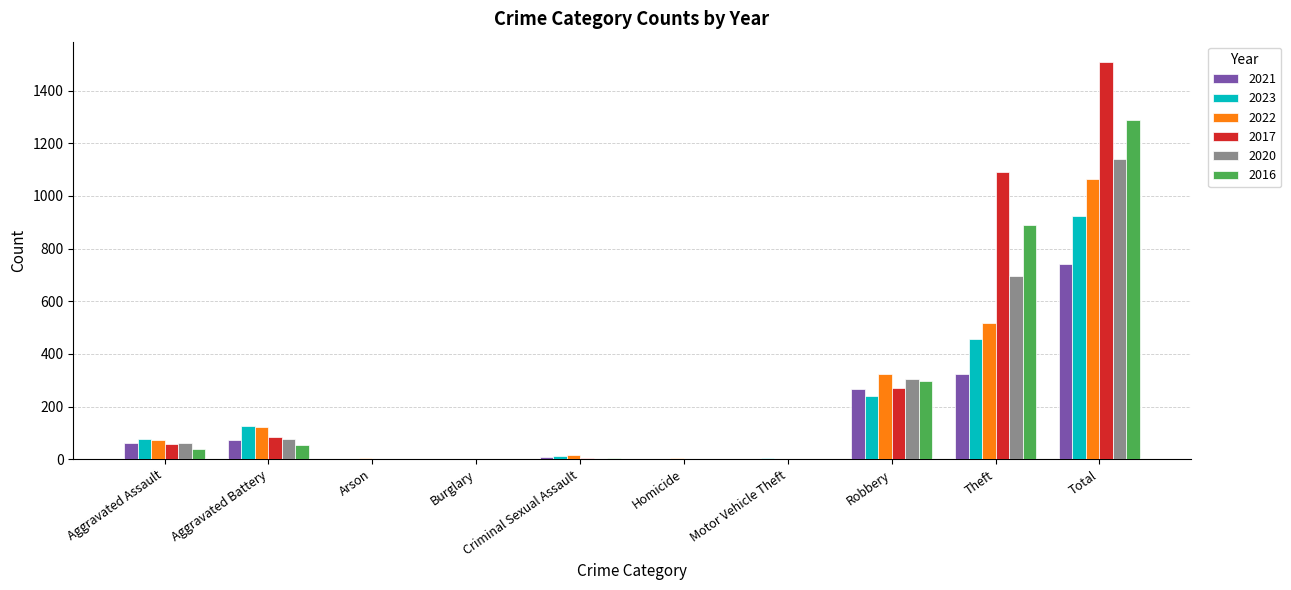

At which label is 2016 closest to 645?

Theft